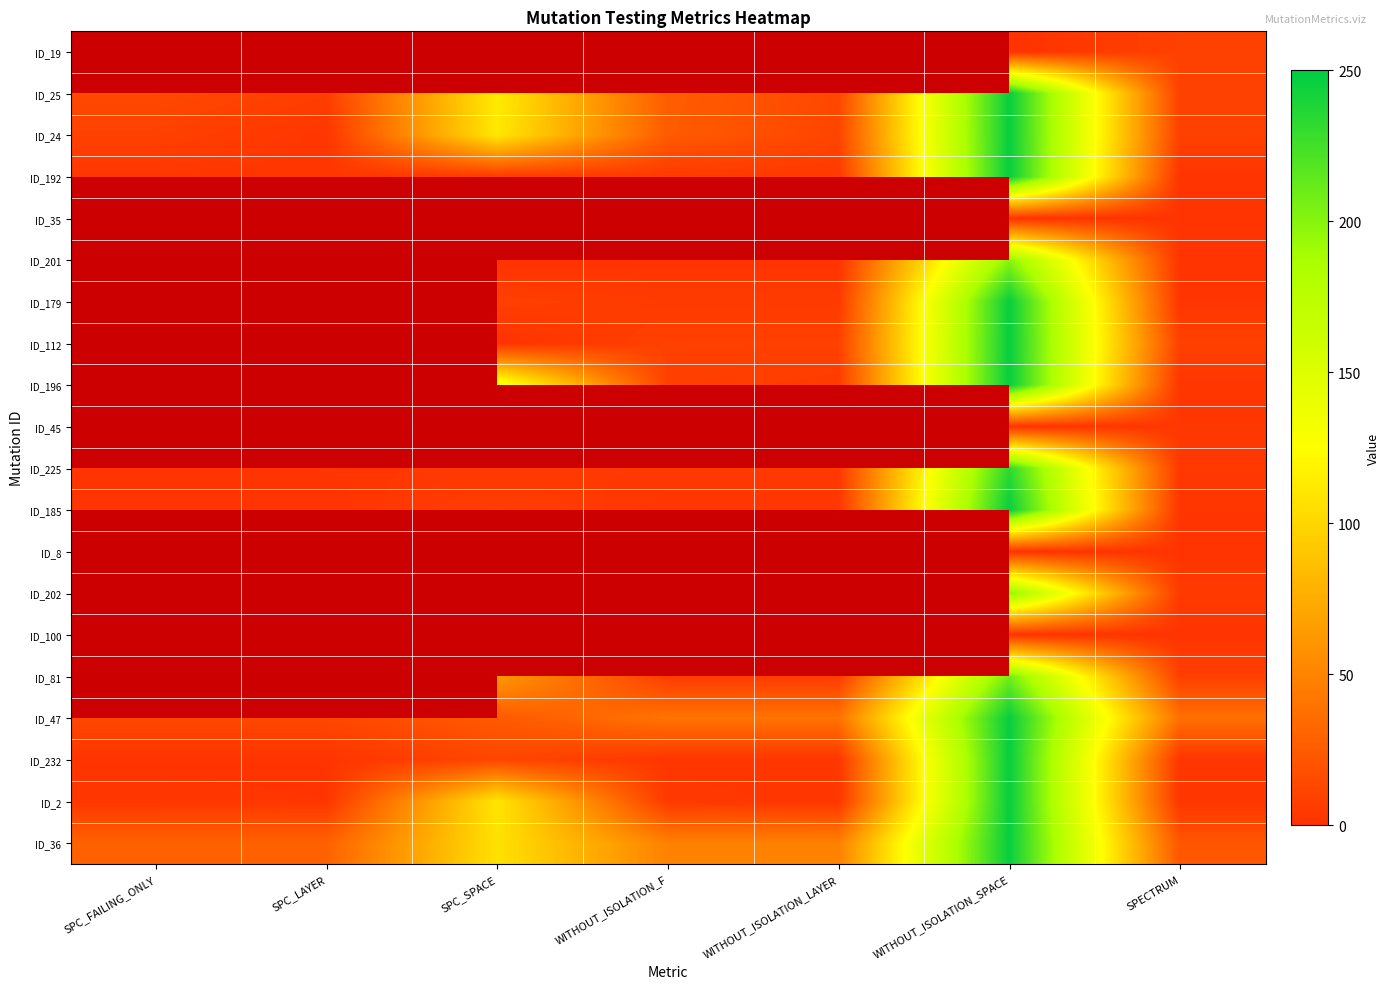

What is the lowest value of the ID_25 series?

7.0